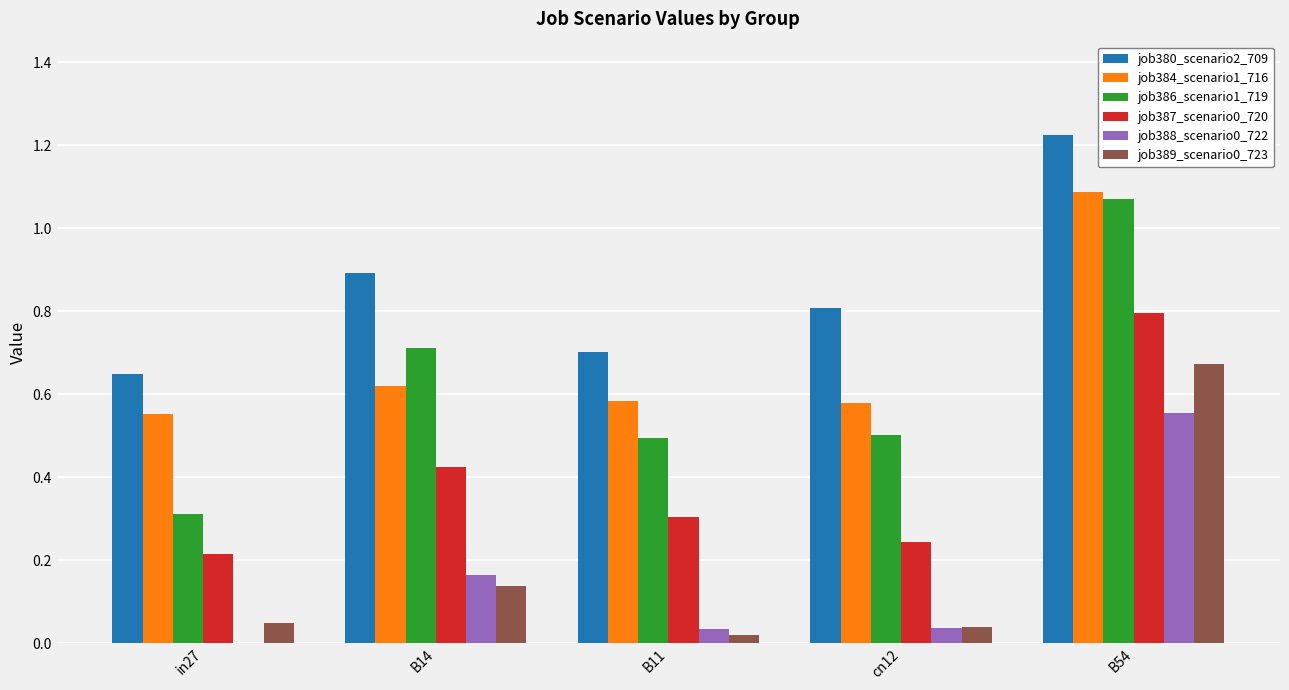

The value of job384_scenario1_716 at B11 is 0.4. True or false?

False